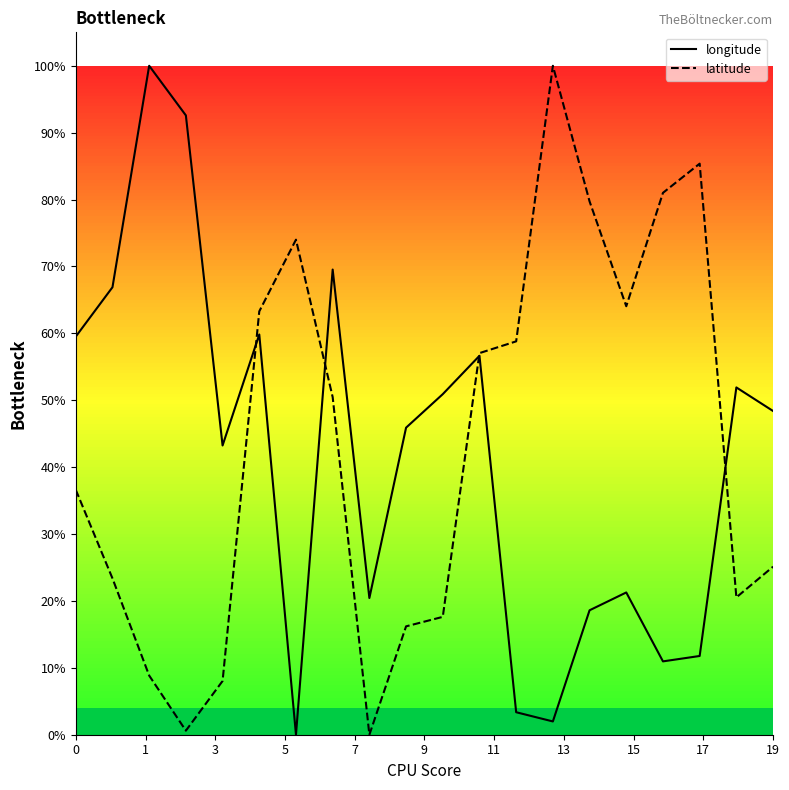

True or false: longitude has a value of 1.0 at 9.

False